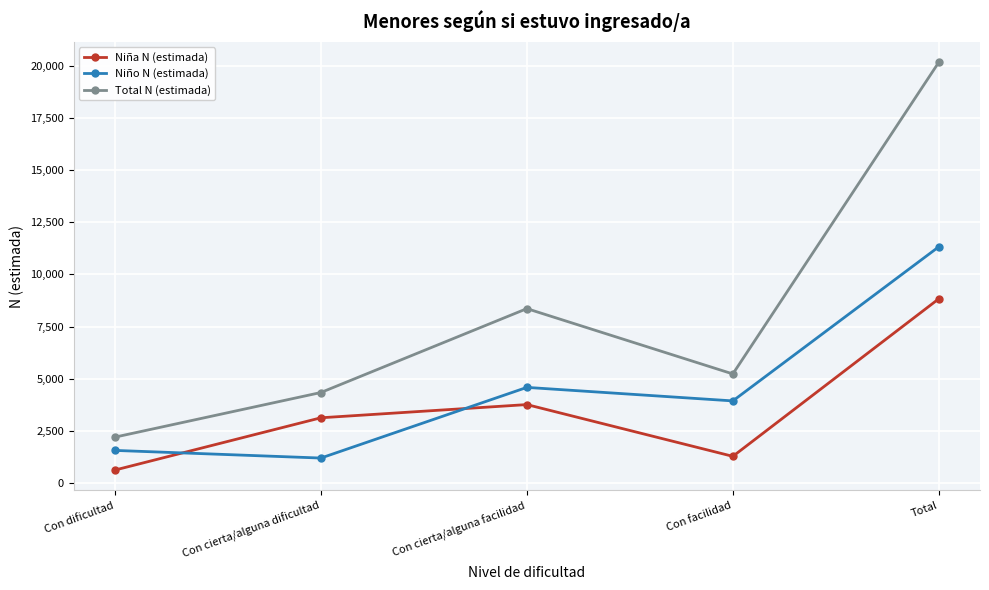

Is this an area chart (filled region under the line)?

No